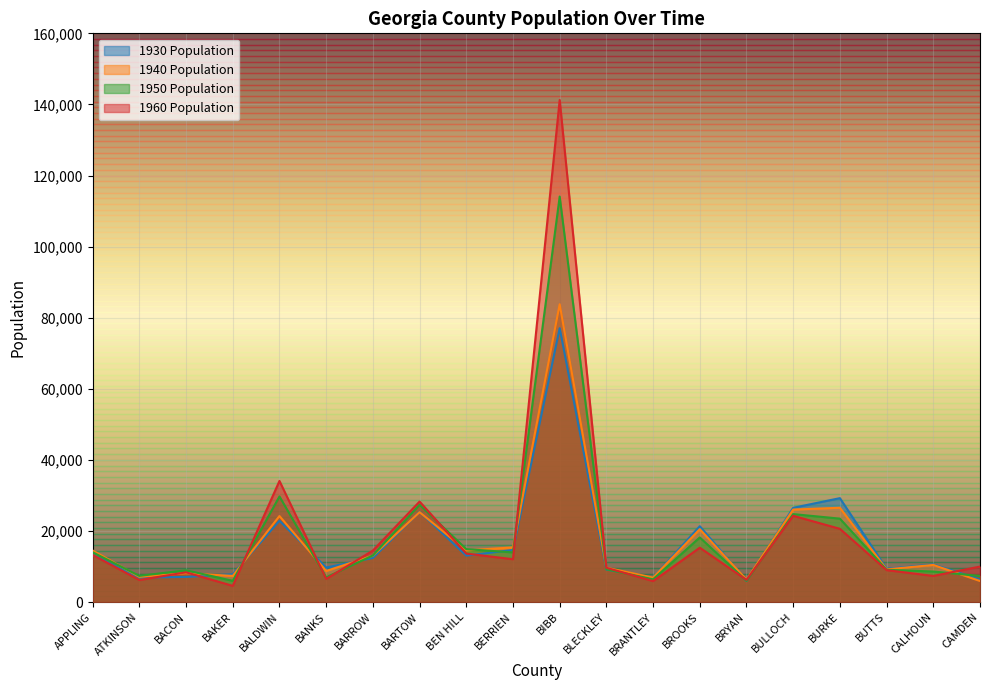

Where is the first local minimum for 1940 Population?

ATKINSON